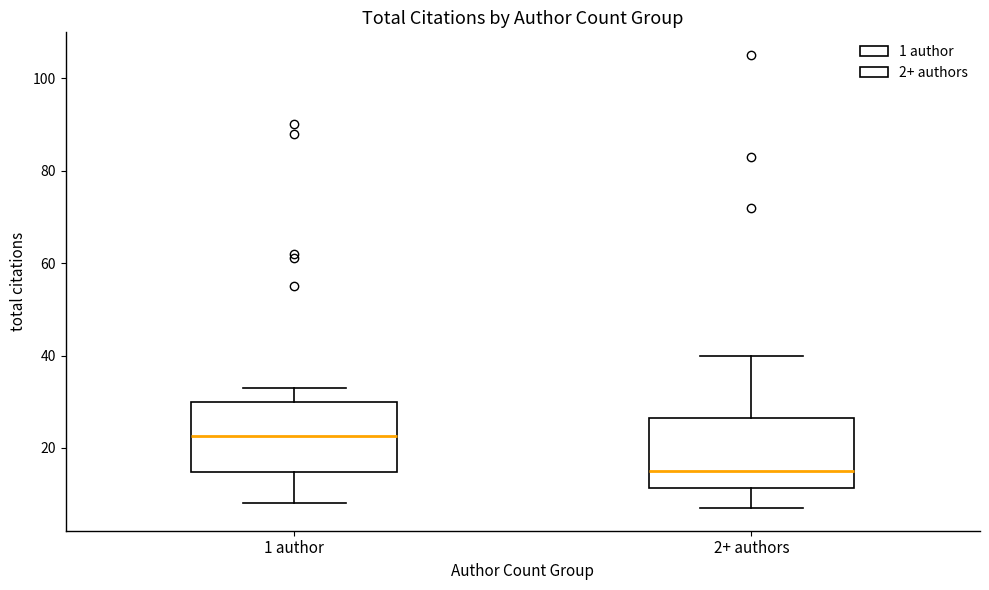

Which box's median line is the highest?

1 author